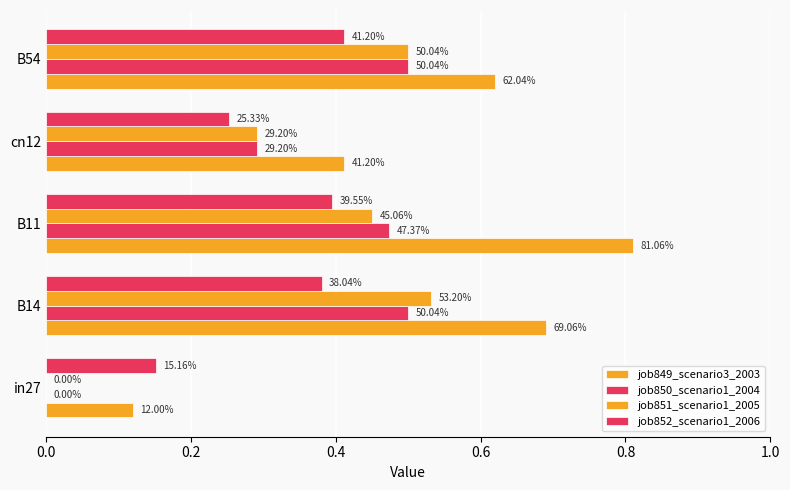

Count the number of categories in the chart.

5